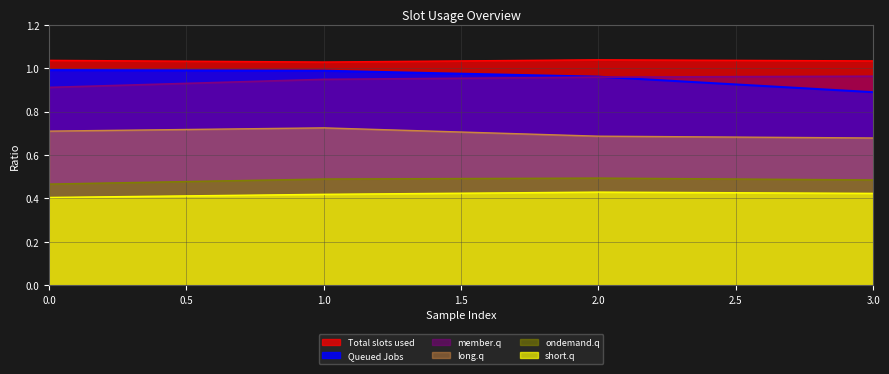

True or false: member.q has a value of 0.9 at 0.0.

True